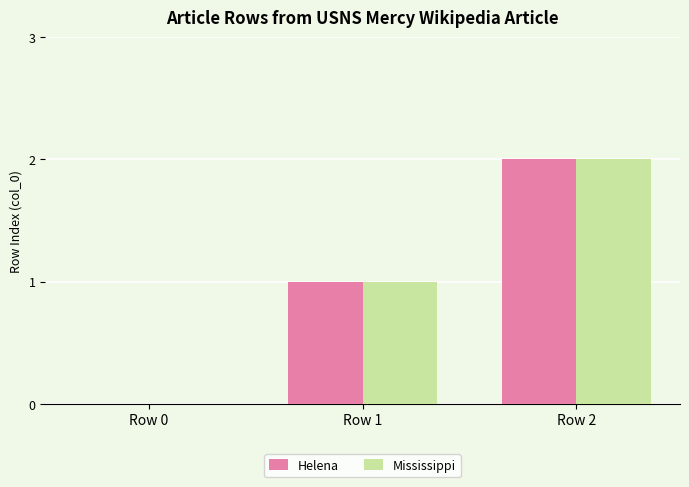

The Helena series shows 2 at Row 2. True or false?

True